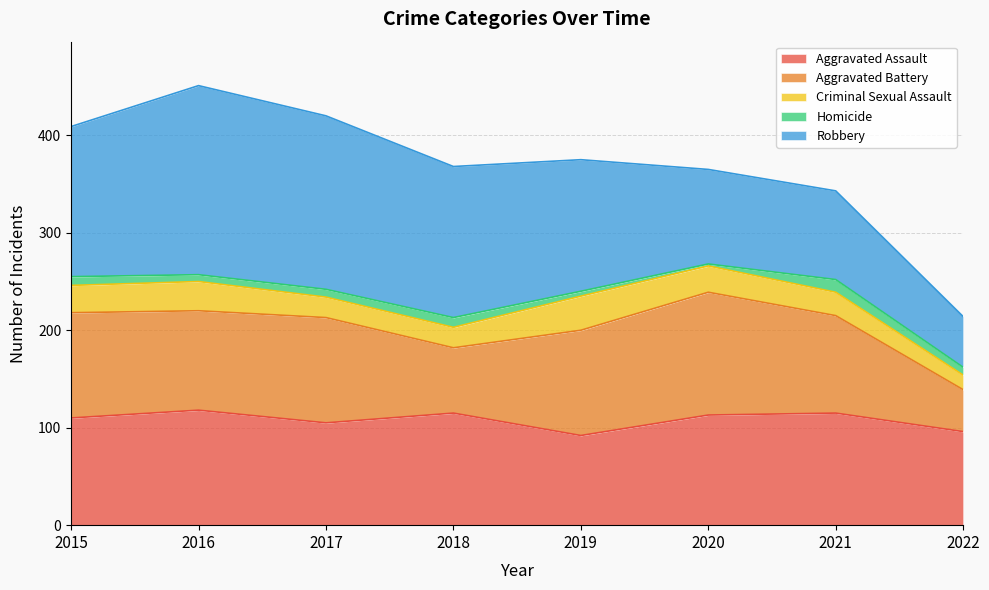

Which series has the largest range (max minus min)?

Robbery